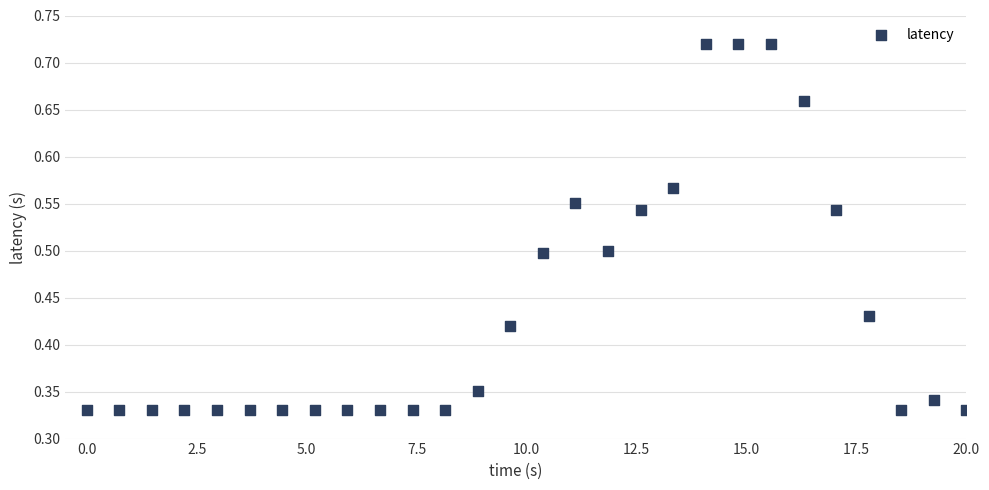

What is the range of X values (max minus min)?

20.0